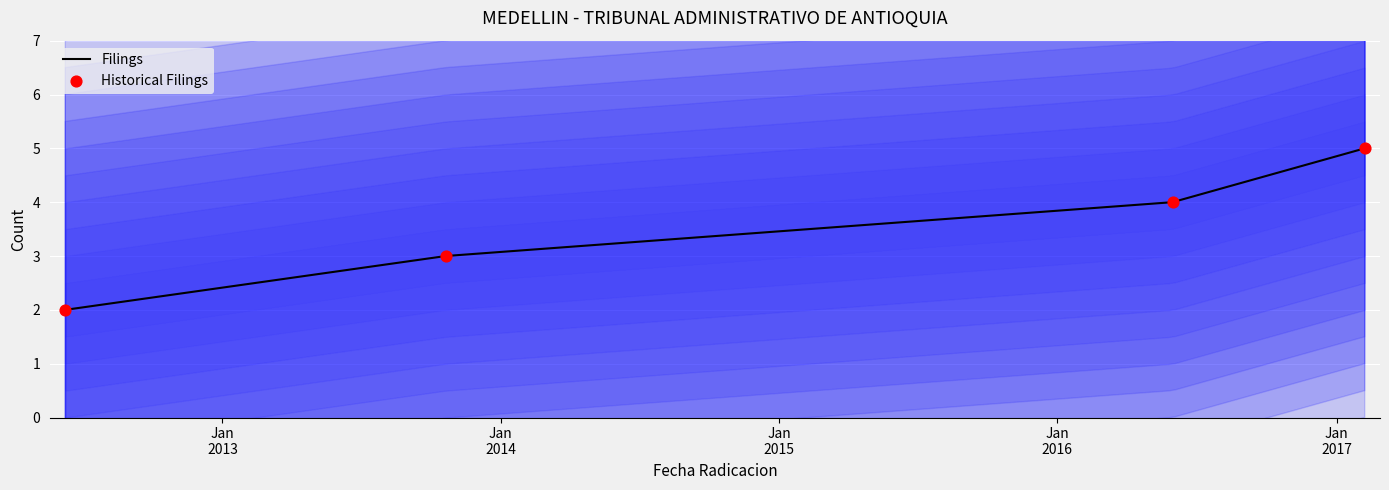

What is the change in value from 31/05/2016 to 07/02/2017?

+1